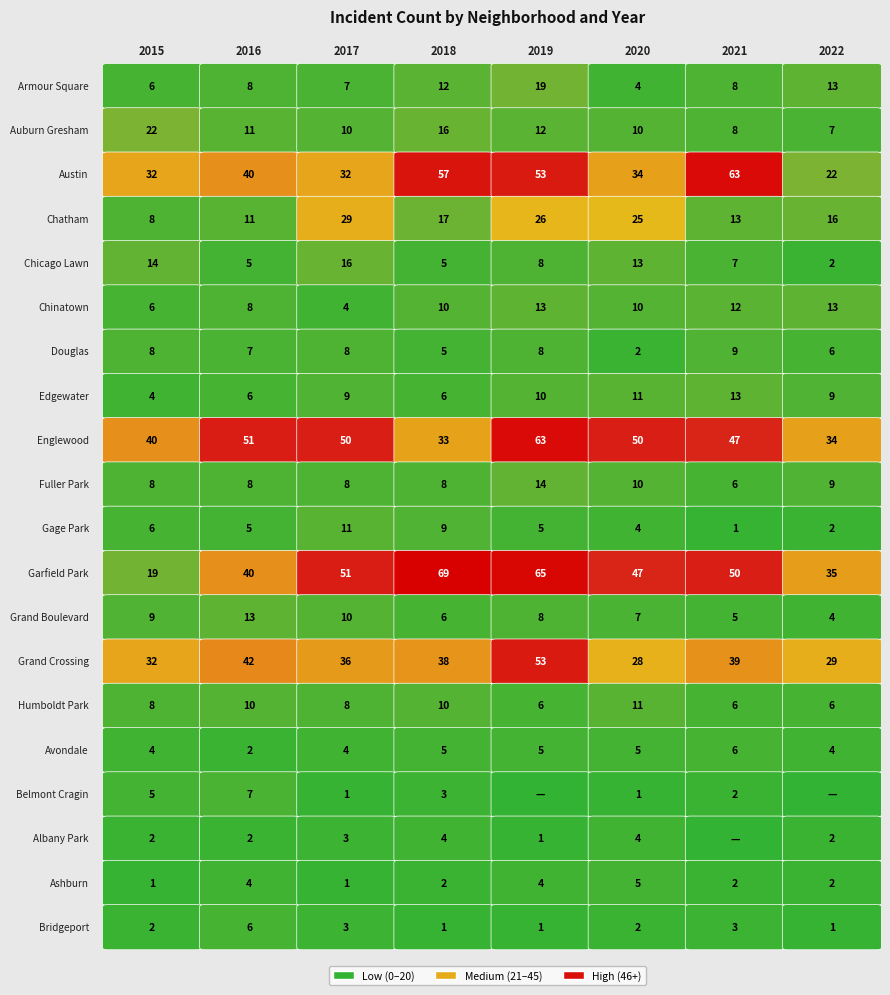

Reading left to right, list all the values displayed in this chart.

Armour Square: 6	8	7	12	19	4	8	13
Auburn Gresham: 22	11	10	16	12	10	8	7
Austin: 32	40	32	57	53	34	63	22
Chatham: 8	11	29	17	26	25	13	16
Chicago Lawn: 14	5	16	5	8	13	7	2
Chinatown: 6	8	4	10	13	10	12	13
Douglas: 8	7	8	5	8	2	9	6
Edgewater: 4	6	9	6	10	11	13	9
Englewood: 40	51	50	33	63	50	47	34
Fuller Park: 8	8	8	8	14	10	6	9
Gage Park: 6	5	11	9	5	4	1	2
Garfield Park: 19	40	51	69	65	47	50	35
Grand Boulevard: 9	13	10	6	8	7	5	4
Grand Crossing: 32	42	36	38	53	28	39	29
Humboldt Park: 8	10	8	10	6	11	6	6
Avondale: 4	2	4	5	5	5	6	4
Belmont Cragin: 5	7	1	3	0	1	2	0
Albany Park: 2	2	3	4	1	4	0	2
Ashburn: 1	4	1	2	4	5	2	2
Bridgeport: 2	6	3	1	1	2	3	1